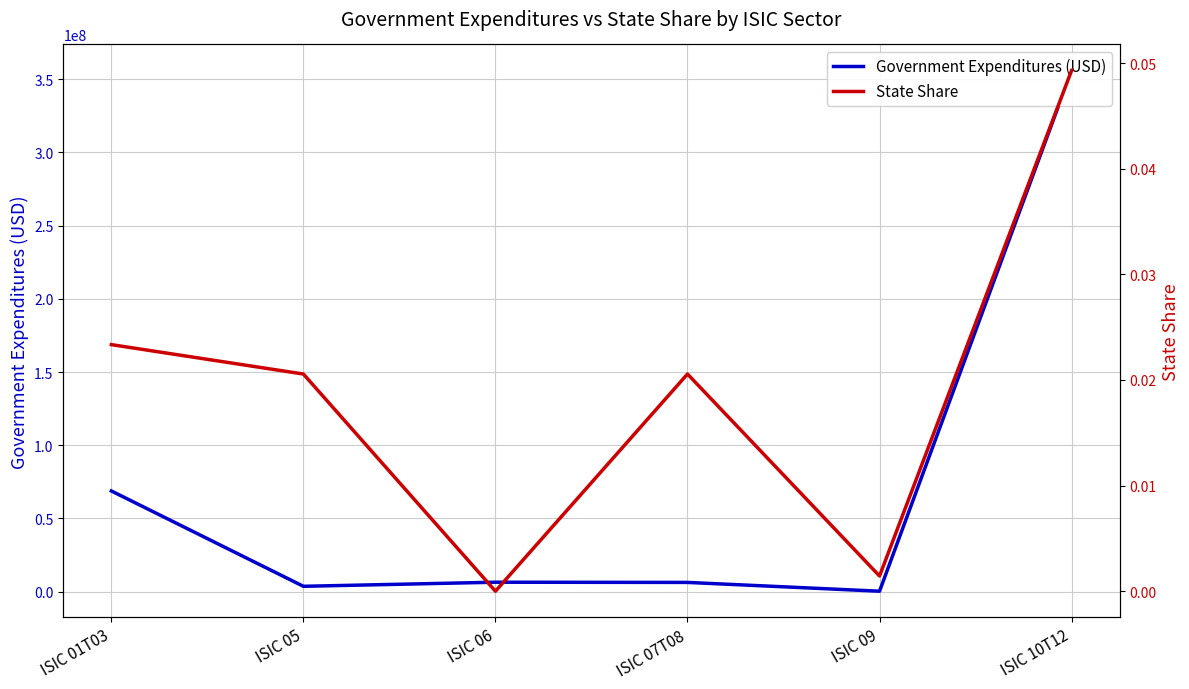

What are all the series names shown in the legend?

Government Expenditures (USD), State Share